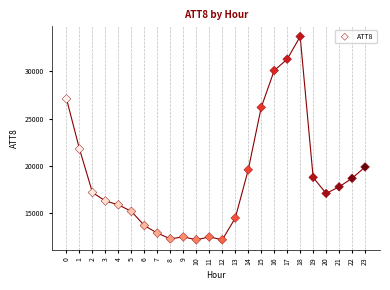

What Y value in the scatter plot is closest to 22950?

21800